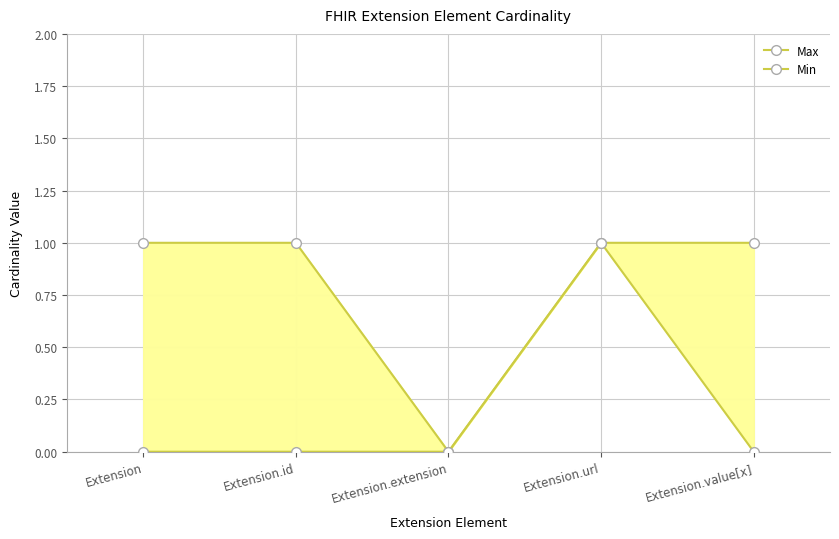

Reading left to right, extract all data points from this chart.

Max: Extension=1	Extension.id=1	Extension.extension=0	Extension.url=1	Extension.value[x]=1
Min: Extension=0	Extension.id=0	Extension.extension=0	Extension.url=1	Extension.value[x]=0